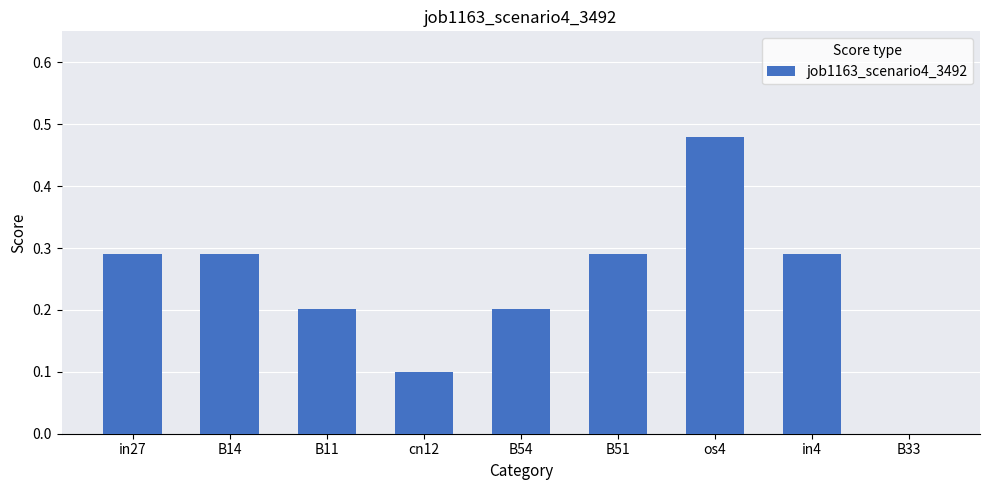

The value at B11 is 0.3. True or false?

False